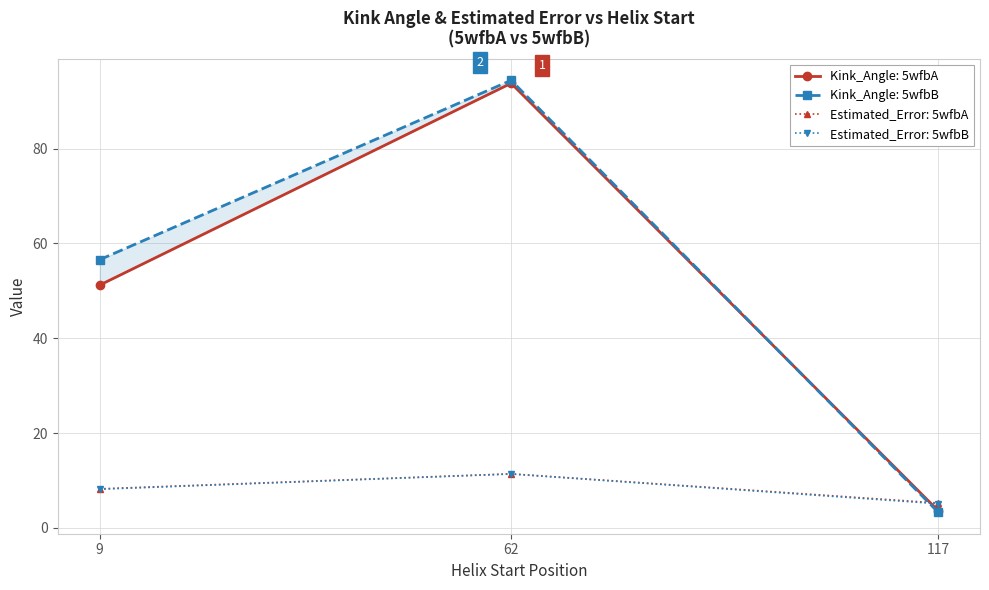

Is the value of Estimated_Error at 62 greater than the value of Kink_Angle at 117?

Yes